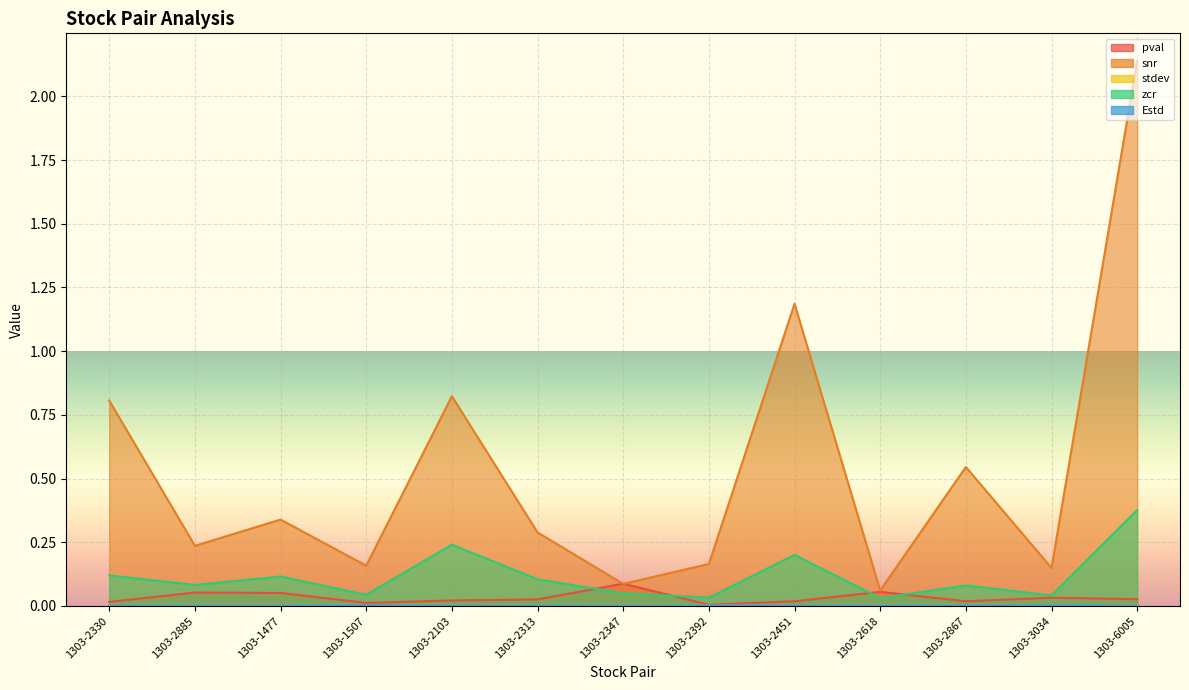

List the labels in order of snr value, smallest first.

1303-2618, 1303-2347, 1303-3034, 1303-1507, 1303-2392, 1303-2885, 1303-2313, 1303-1477, 1303-2867, 1303-2330, 1303-2103, 1303-2451, 1303-6005